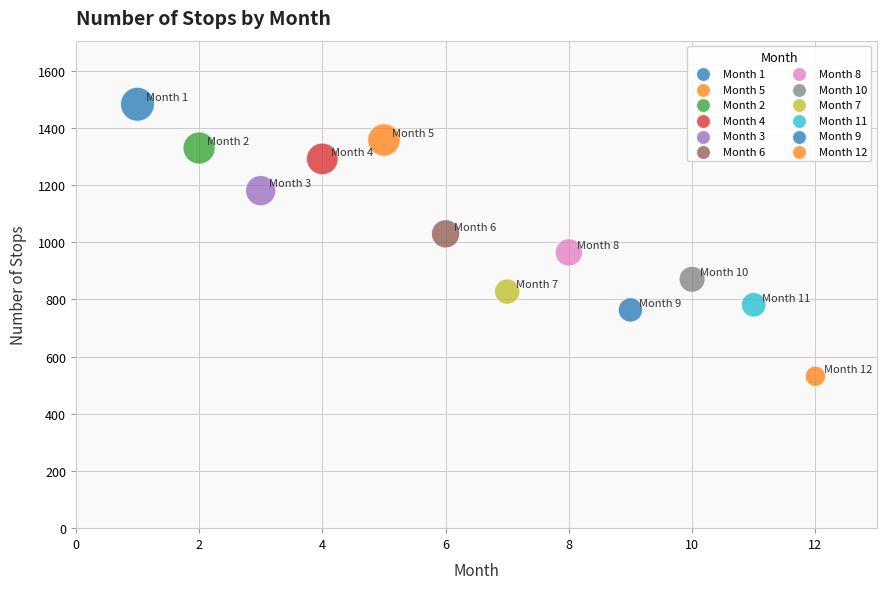

What is the average X value?

6